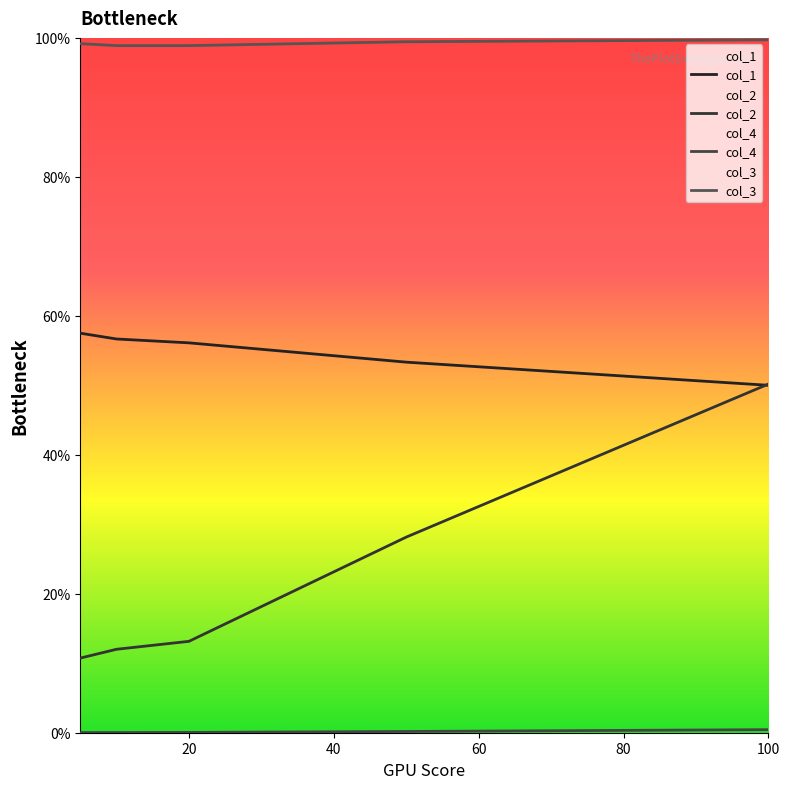

Is this an area chart (filled region under the line)?

No